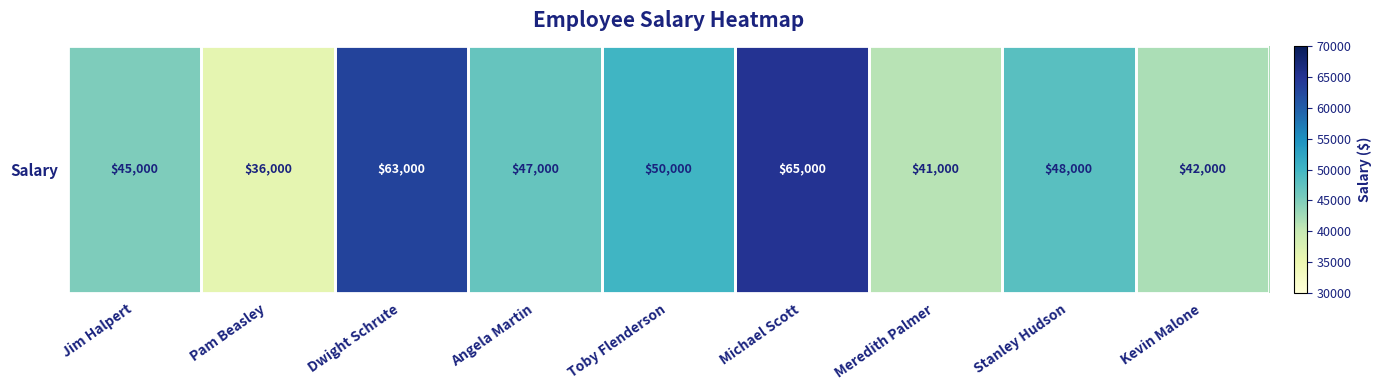

Approximately how many times larger is the value at Kevin Malone compared to Pam Beasley?

1.2